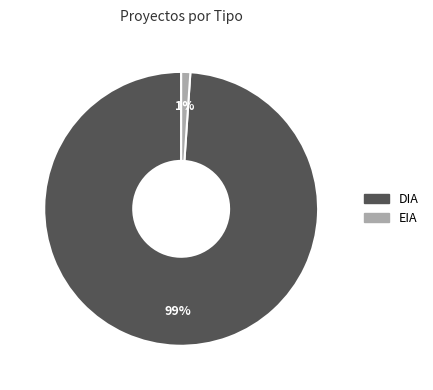

Combined, do EIA and DIA account for over 50%?

Yes